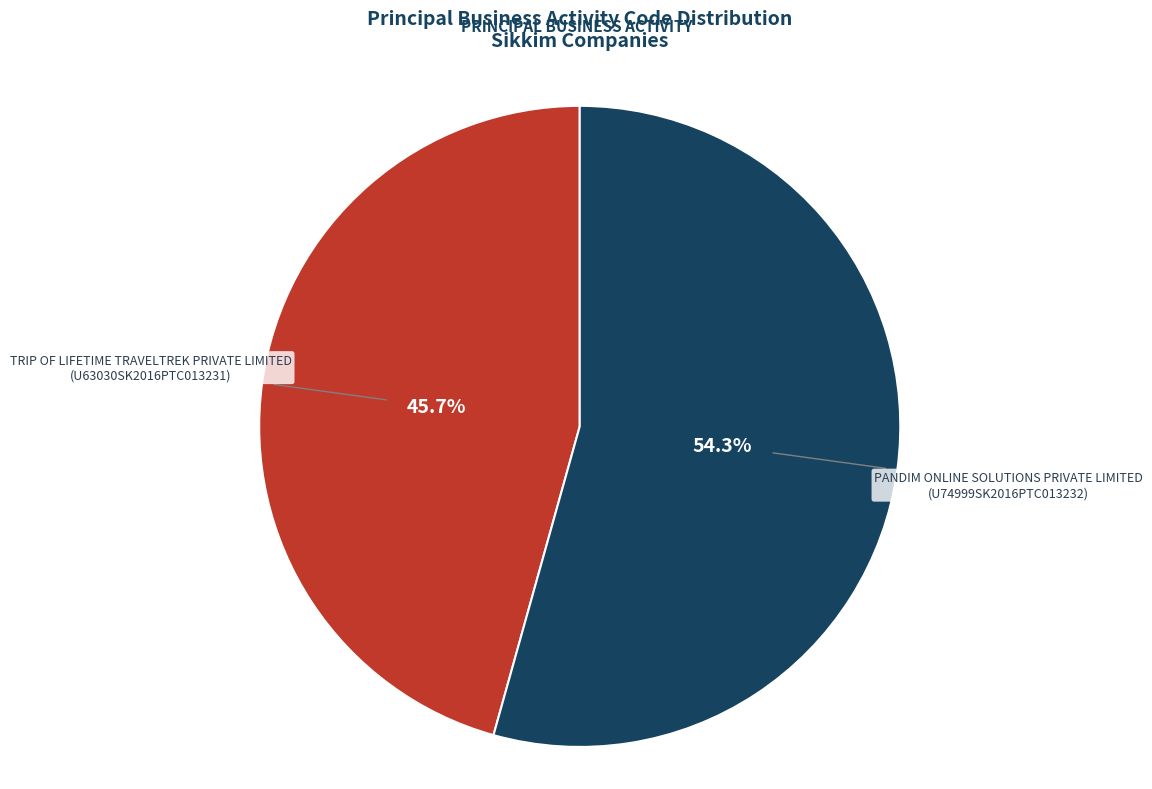

Does any single category account for the majority?

Yes